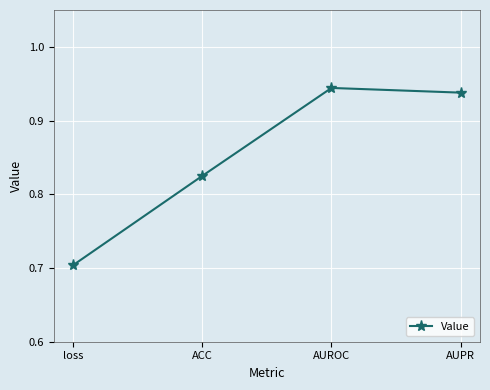

What is the minimum value shown in the chart?

0.7